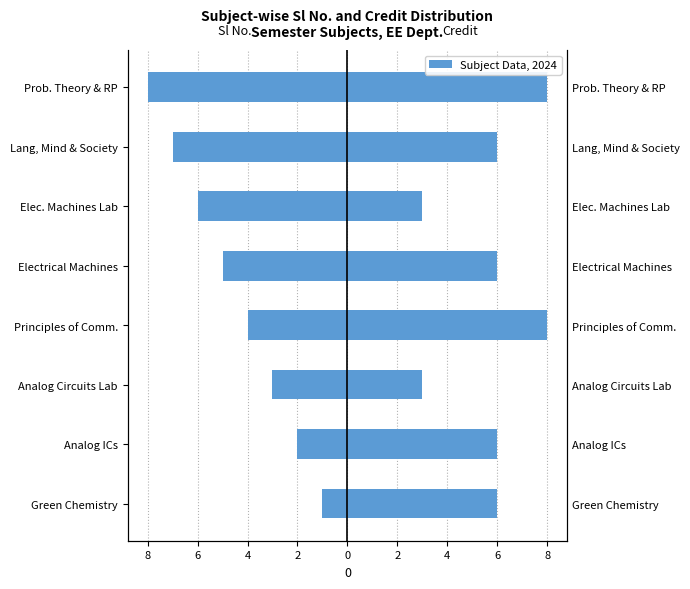

What is the smallest value displayed?

-8